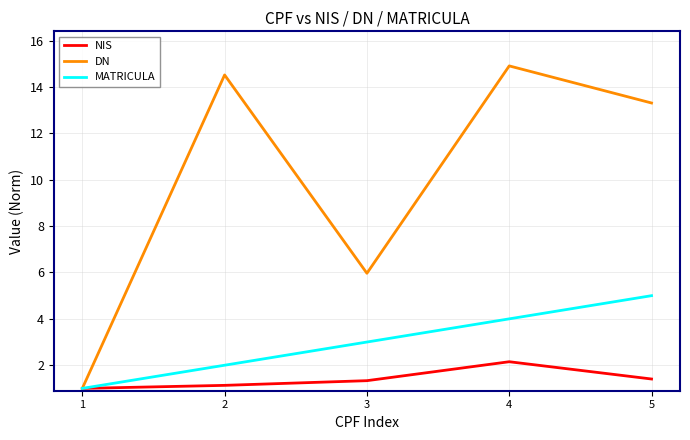

What is the minimum value shown in the chart?

1.0